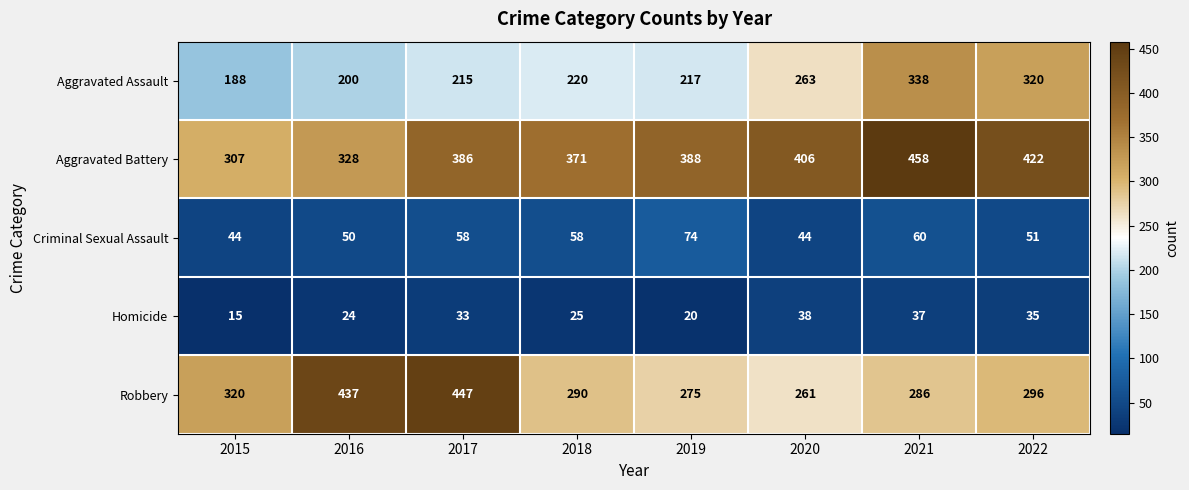

At how many categories does at least one series exceed 217?

8